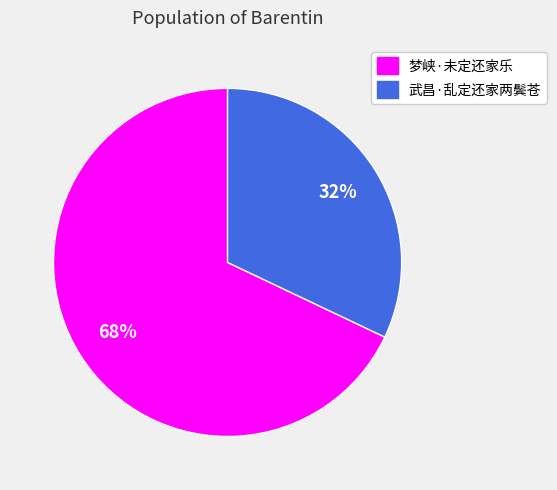

To the nearest percent, what portion does 梦峡·未定还家乐 represent?

68%